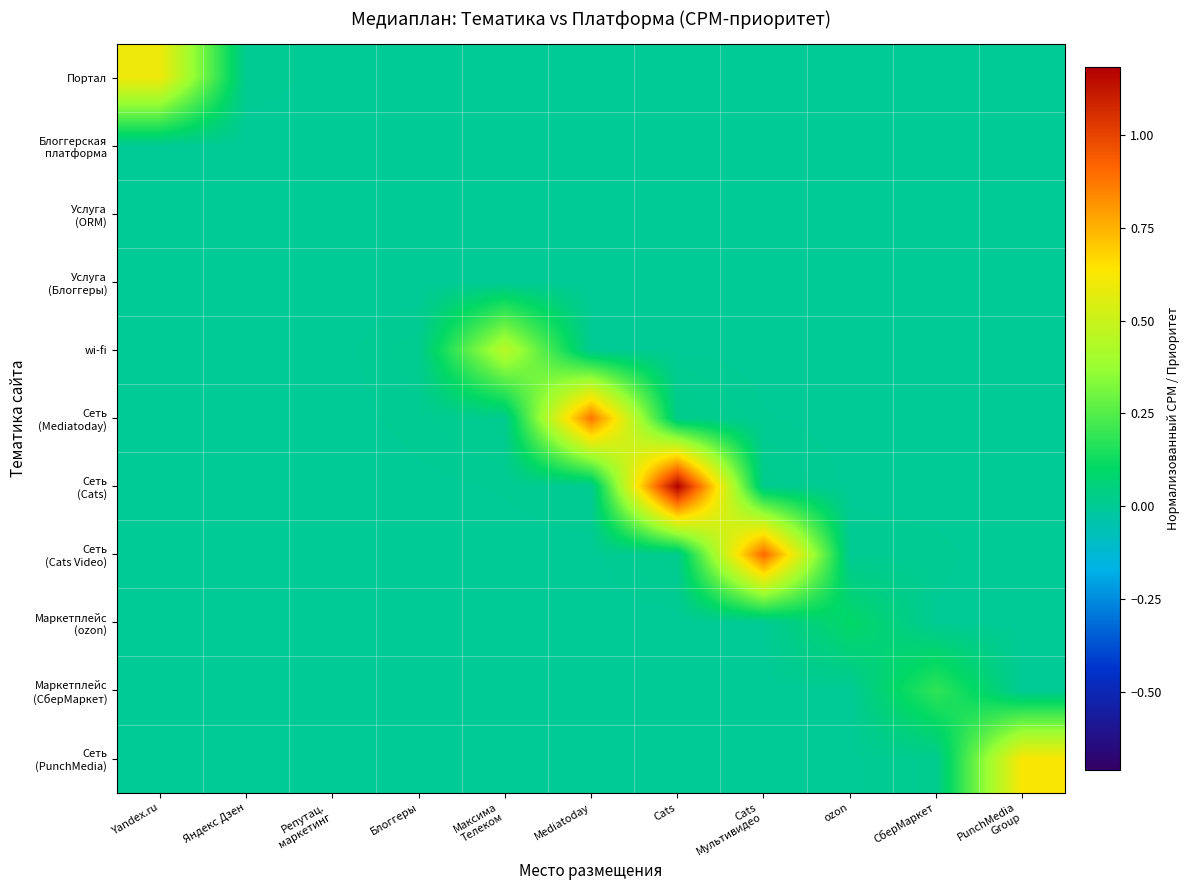

Which has a higher value, СберМаркет or Яндекс Дзен?

Яндекс Дзен